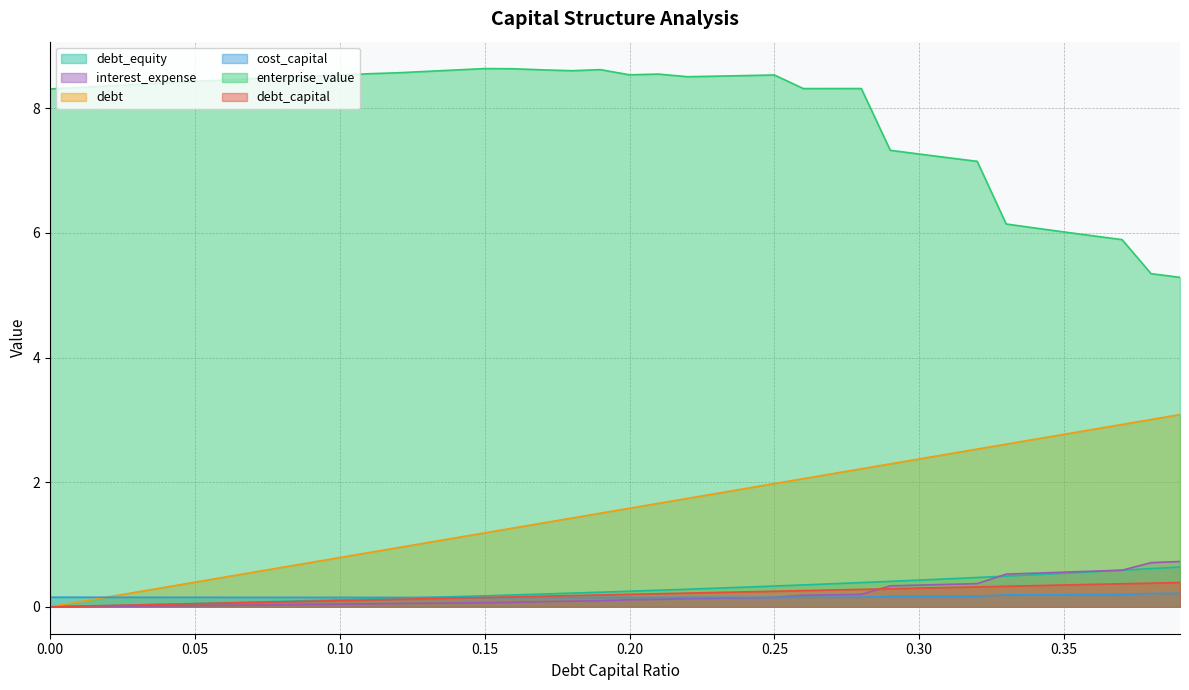

What is the difference between the highest and lowest values at 0.02?

8.4